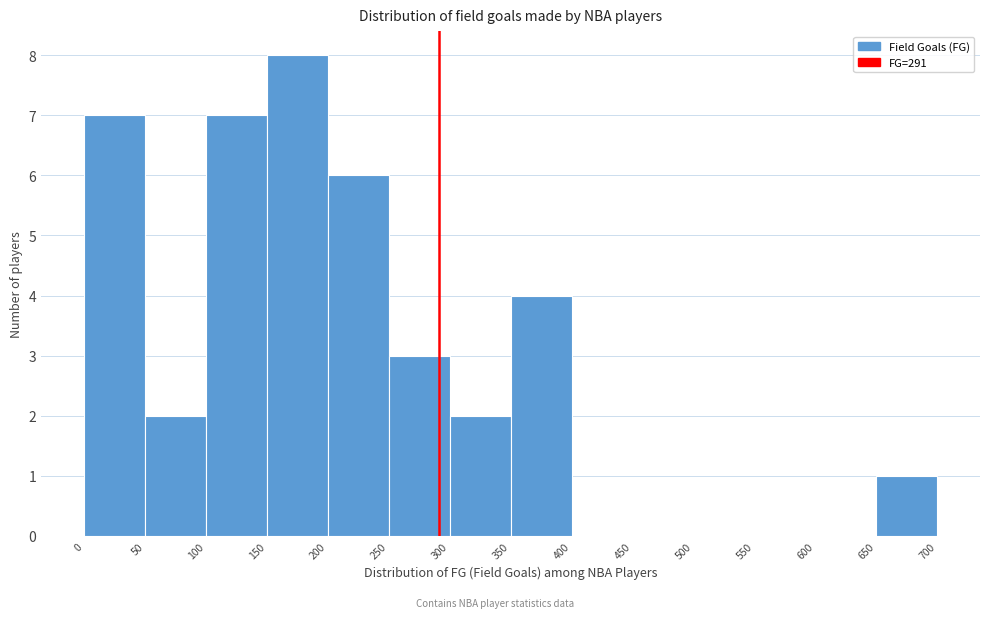

How tall is the bar that spans 0 to 50 on the x-axis? The values are not printed on the chart, so give them approximately, as read against the axis.

7